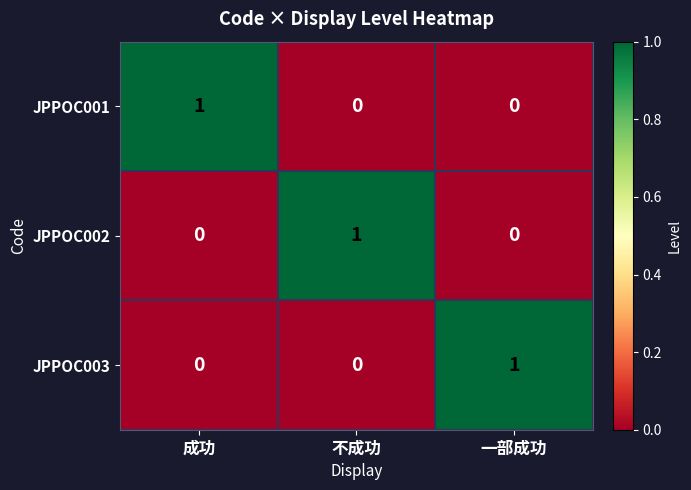

At how many categories does at least one series exceed 0?

3